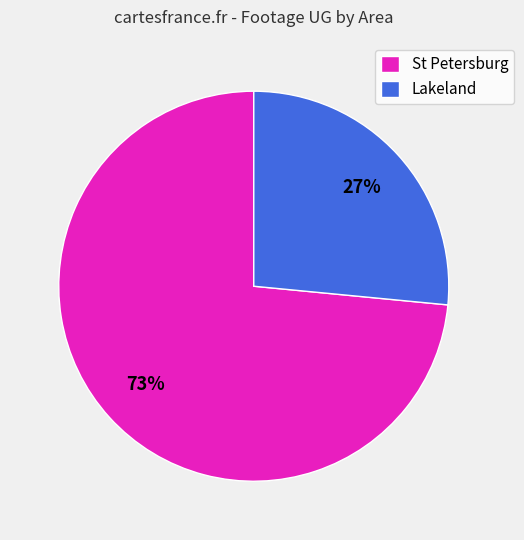

Which slice is the smallest?

Lakeland